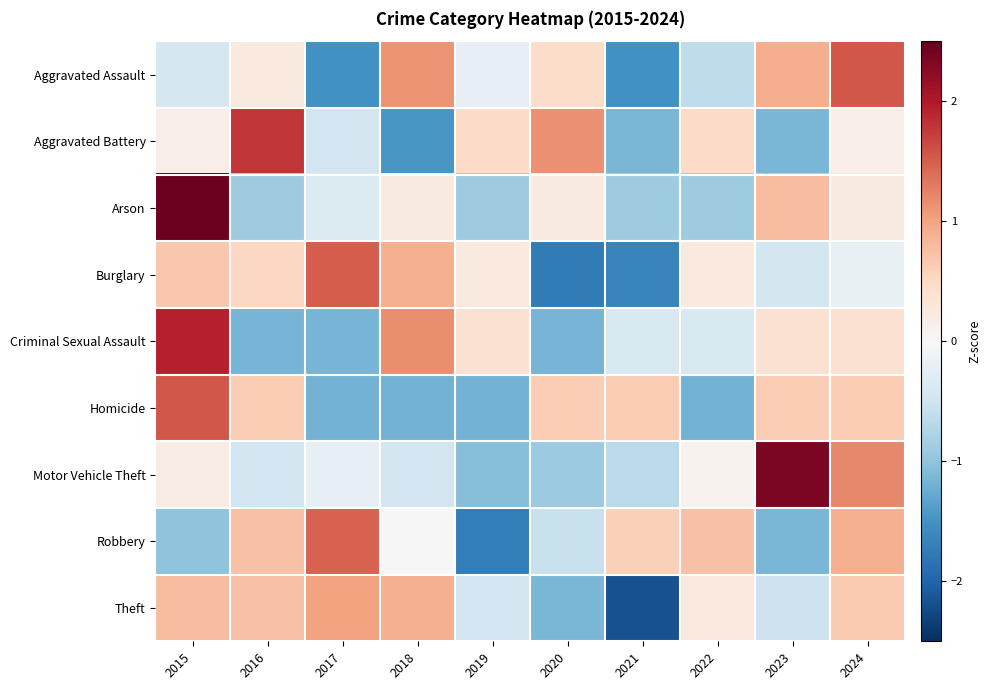

What is the total value across all series at 2021?

-7.2